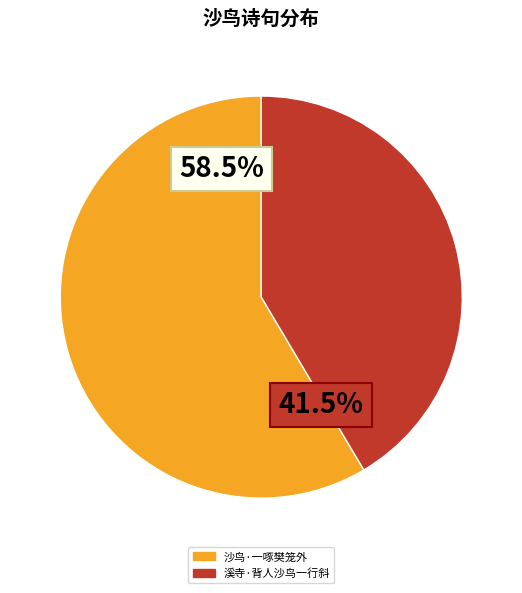

To the nearest percent, what is the difference between the largest and smallest slice percentages?

17%